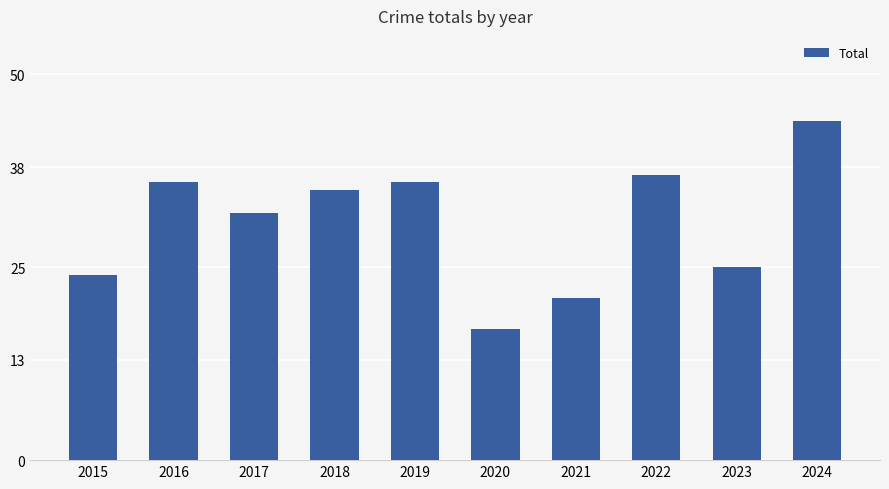

True or false: the data shows 21 at 2021.

True